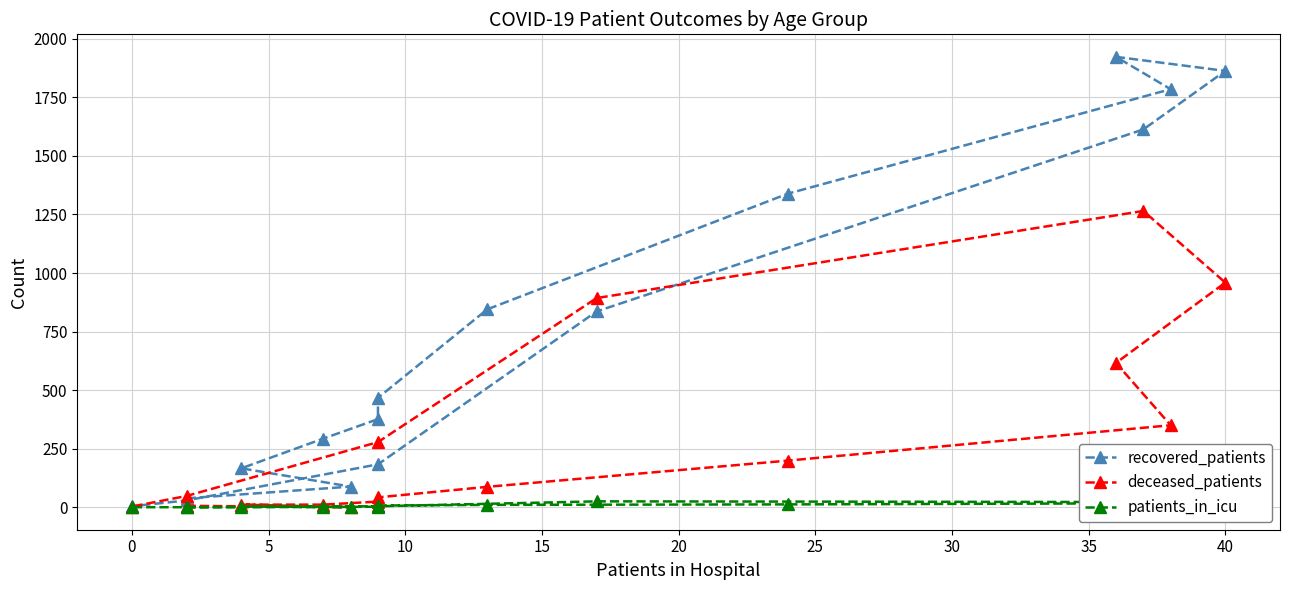

How many intersections are there between deceased_patients and recovered_patients?

2